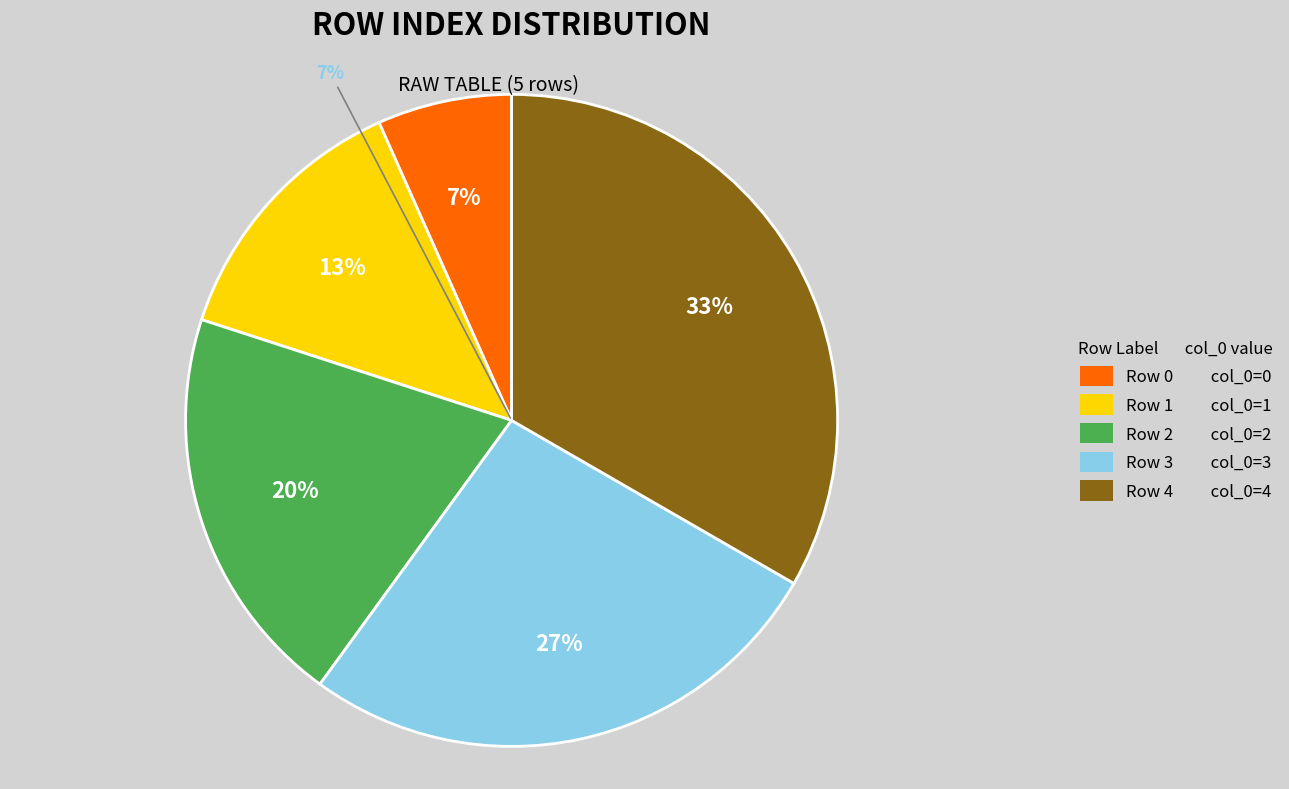

What is the change in value from Row 0 to Row 1?

+1